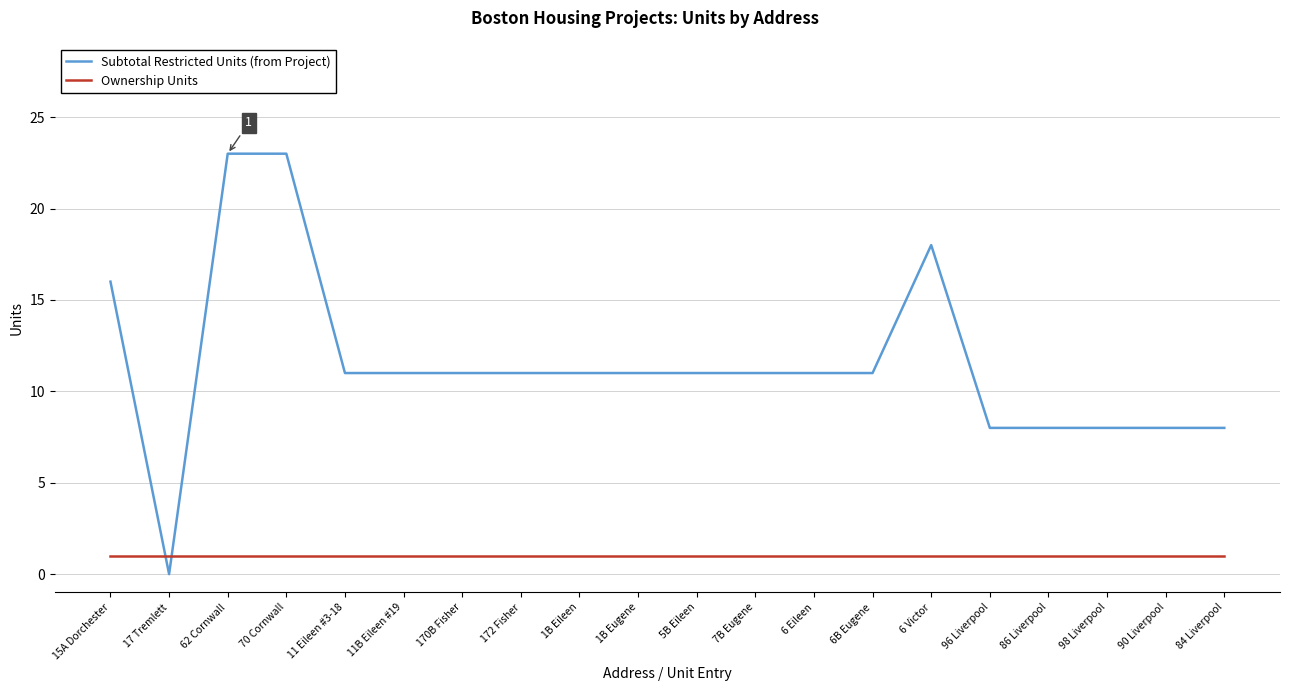

Reading right to left, what are all the values shown in this chart?

Subtotal Restricted Units (from Project): 8	8	8	8	8	18	11	11	11	11	11	11	11	11	11	11	23	23	0	16
Ownership Units: 1	1	1	1	1	1	1	1	1	1	1	1	1	1	1	1	1	1	1	1